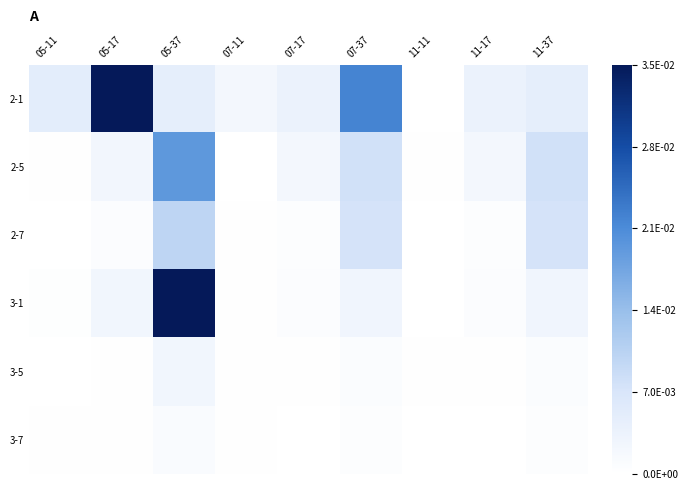

Between 11-17 and 05-11, which is larger?

05-11